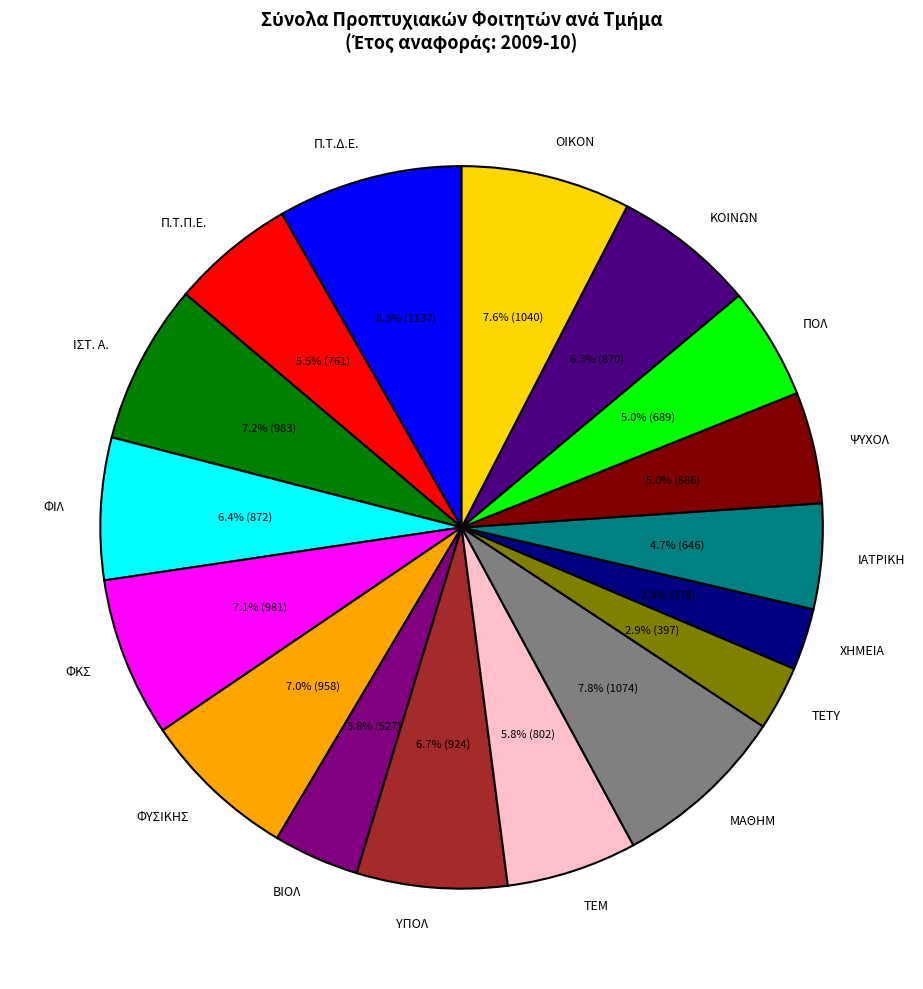

To the nearest percent, what is the average slice percentage?

6%